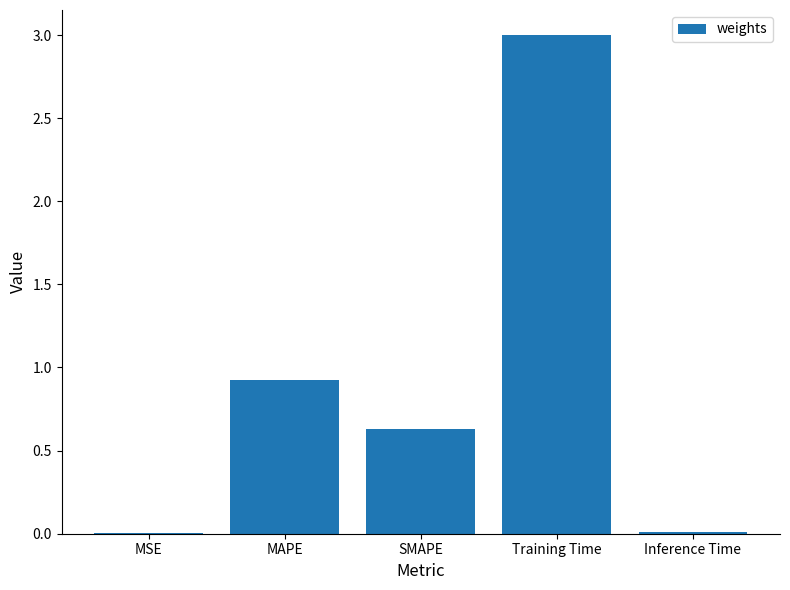

The chart shows a value of 0.0 at Inference Time. True or false?

True